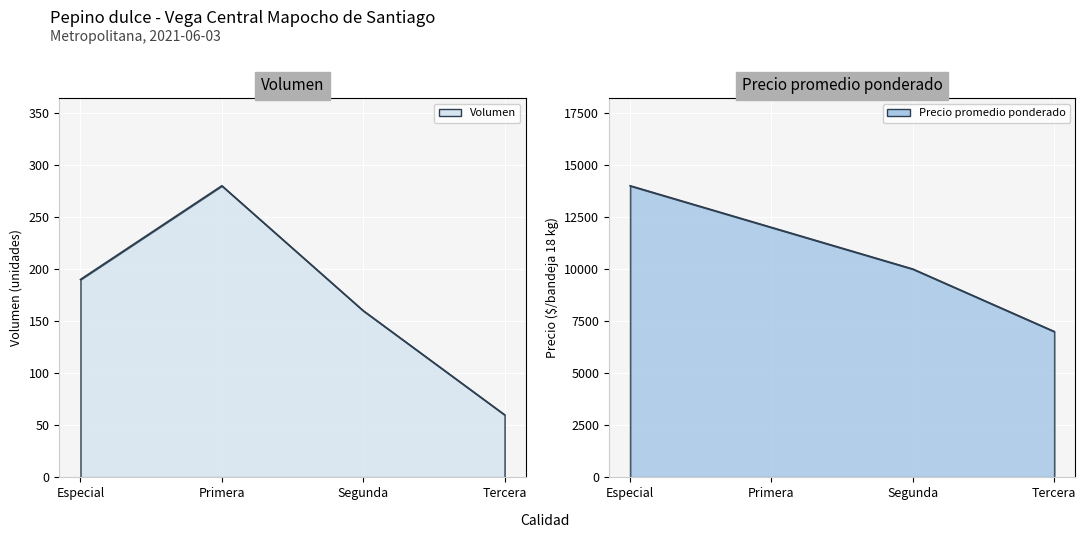

What is the approximate value of Volumen at Segunda, to the nearest 10?

160